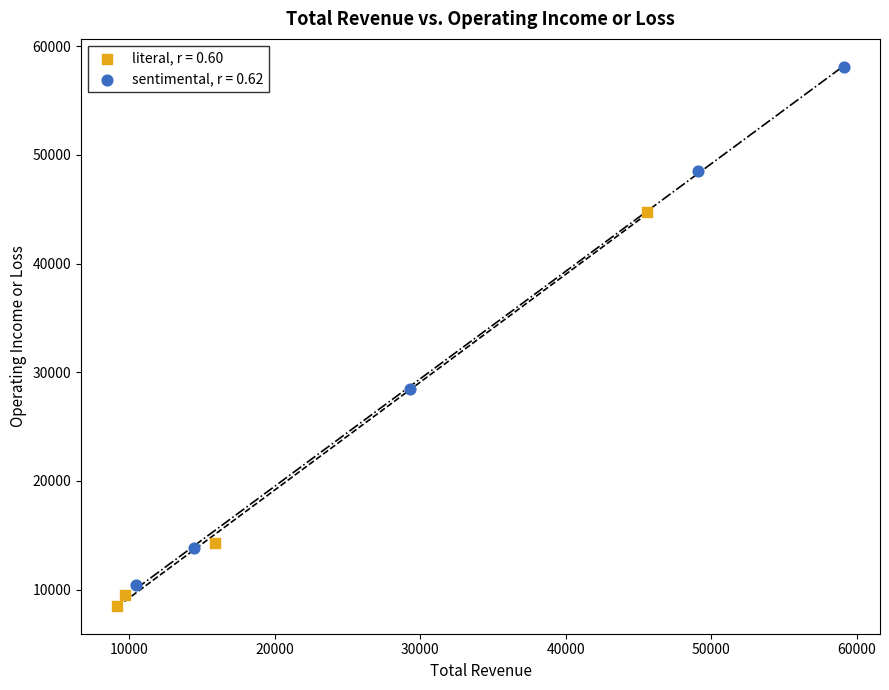

Which series has the widest spread of Y values?

sentimental, r = 0.62